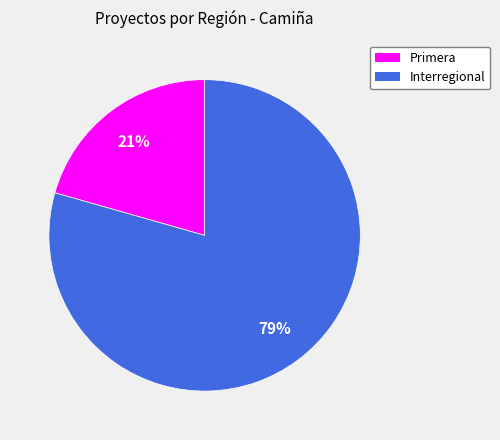

What is the ratio of the value at Primera to the value at Interregional?

0.3